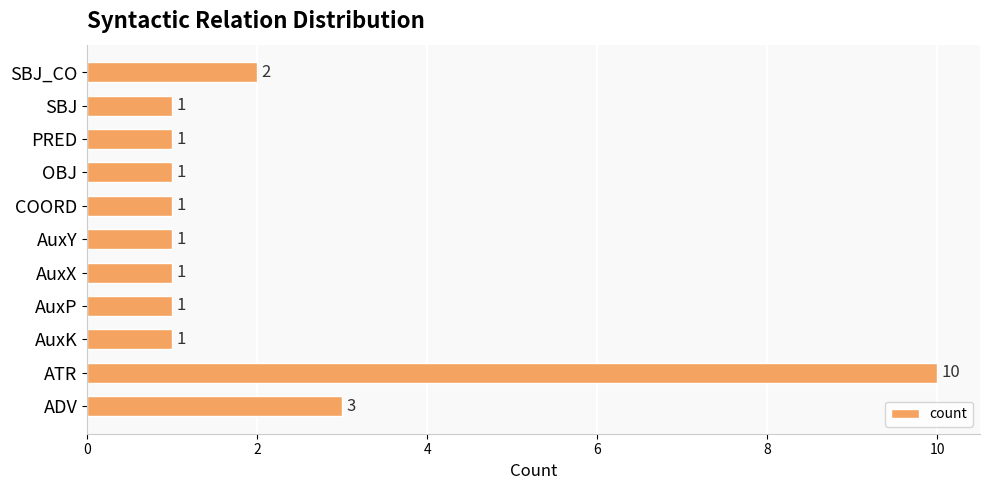

Approximately how many times larger is the value at AuxX compared to COORD?

1.0